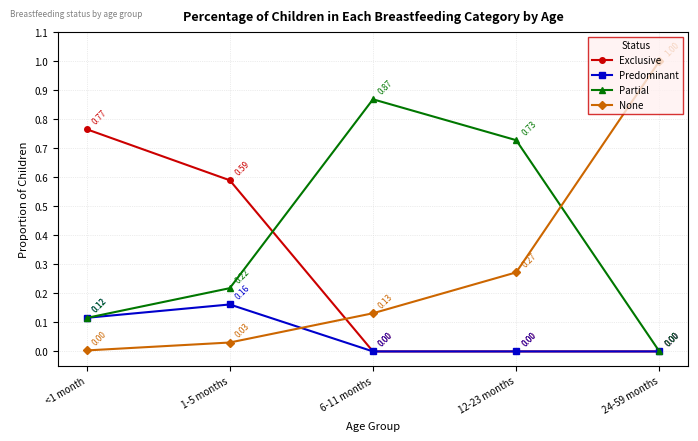

What is the label of the 1st point from the left?

<1 month